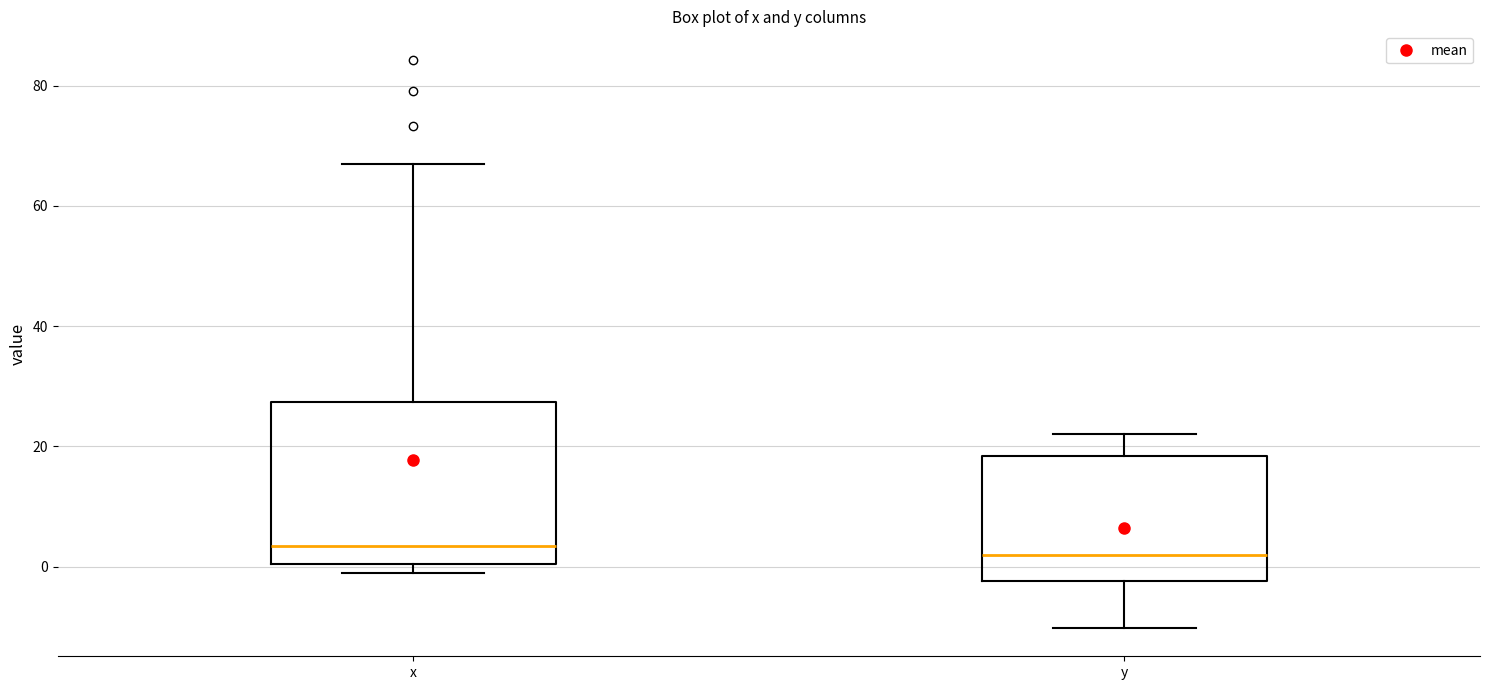

Where is the lower edge of the box for x on the y-axis? The values are not printed on the chart, so give them approximately, as read against the axis.

0